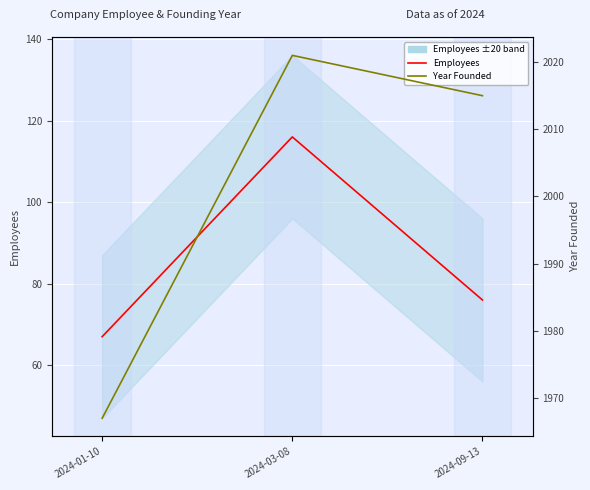

What is the label of the 2nd point from the right?

2024-03-08